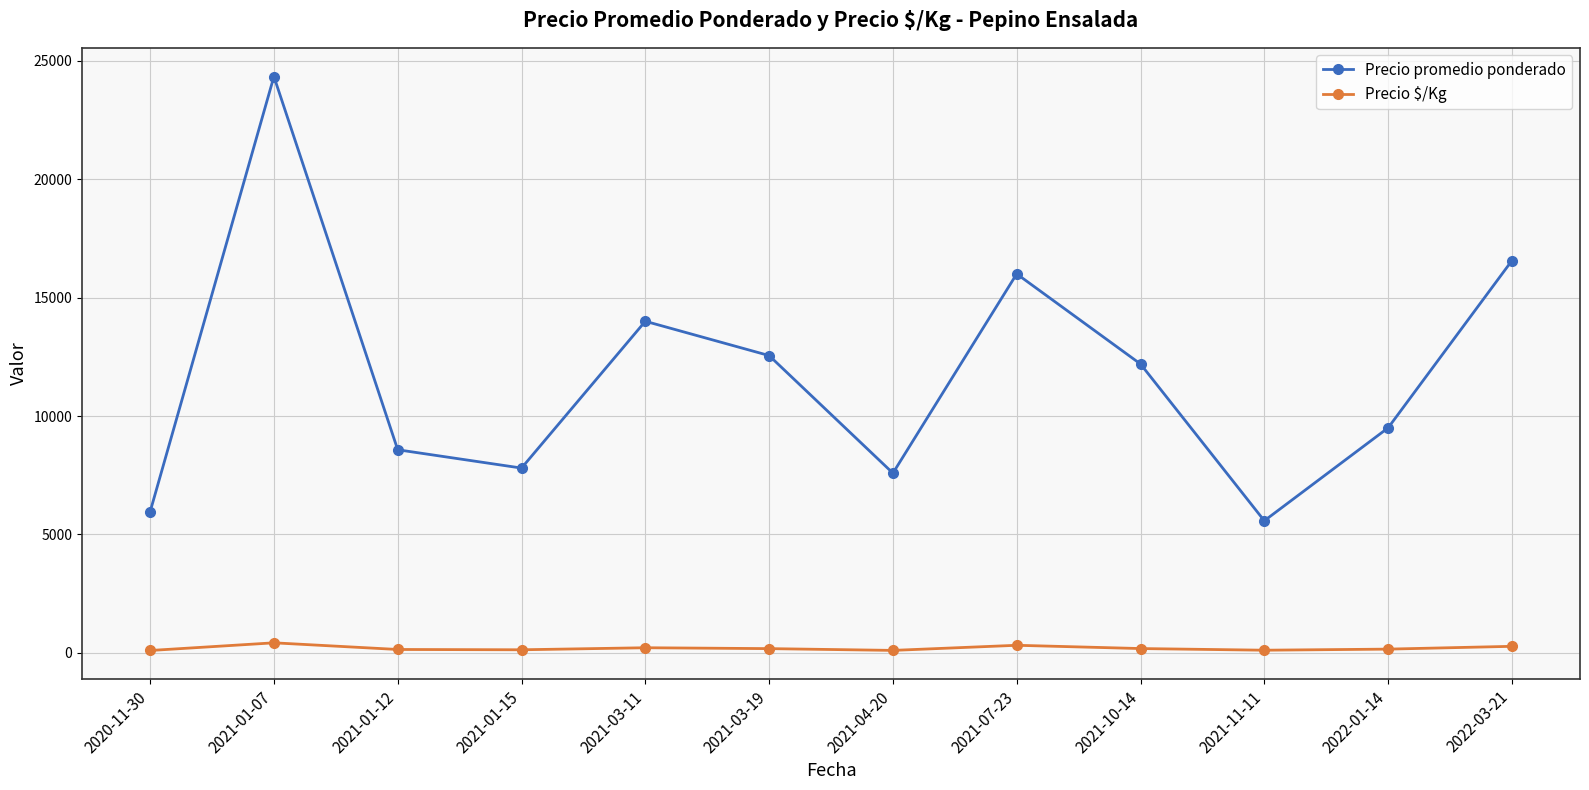

What is the label of the 11th point from the left?

2022-01-14